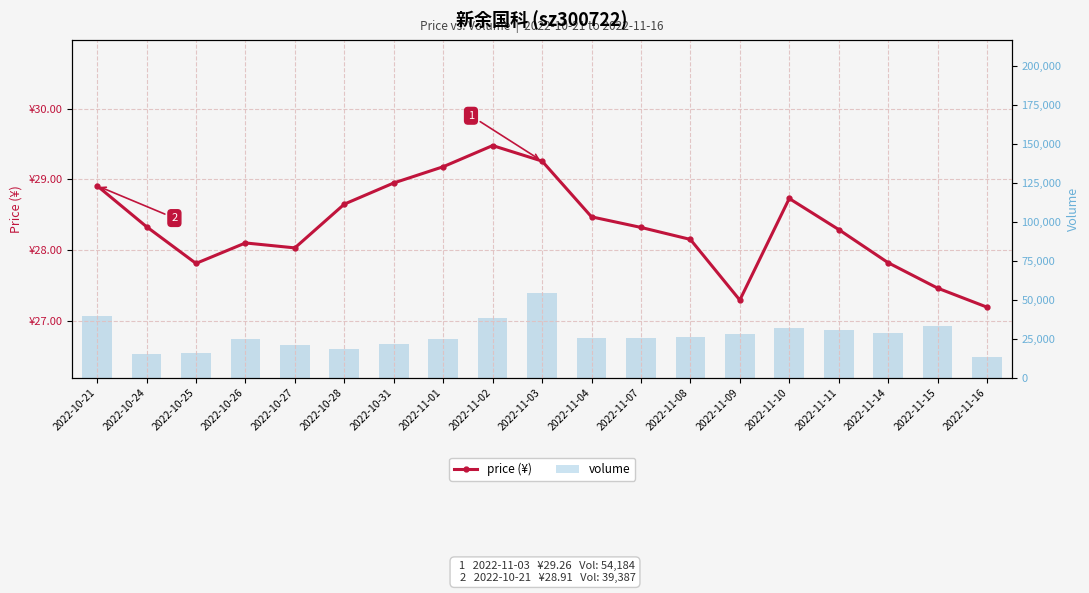

What value does the price (¥) series have at 2022-10-25?

27.8